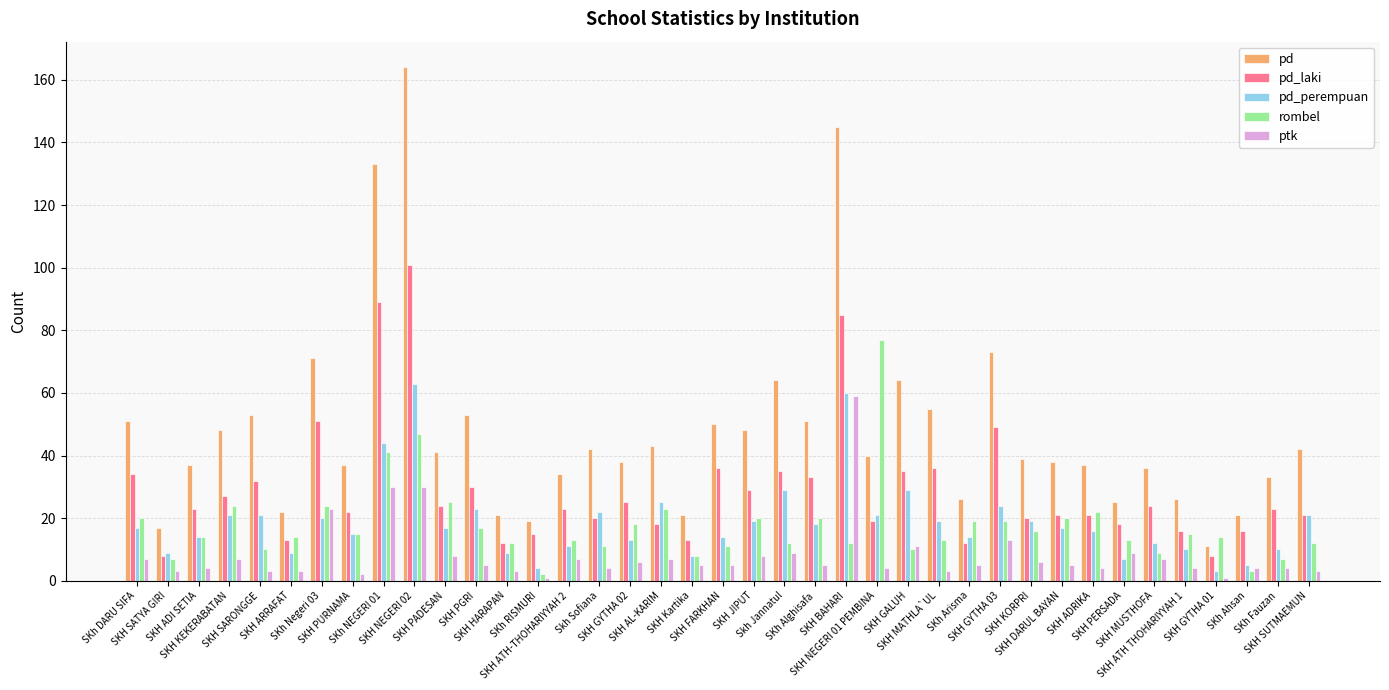

How many categories are shown in the chart?

39